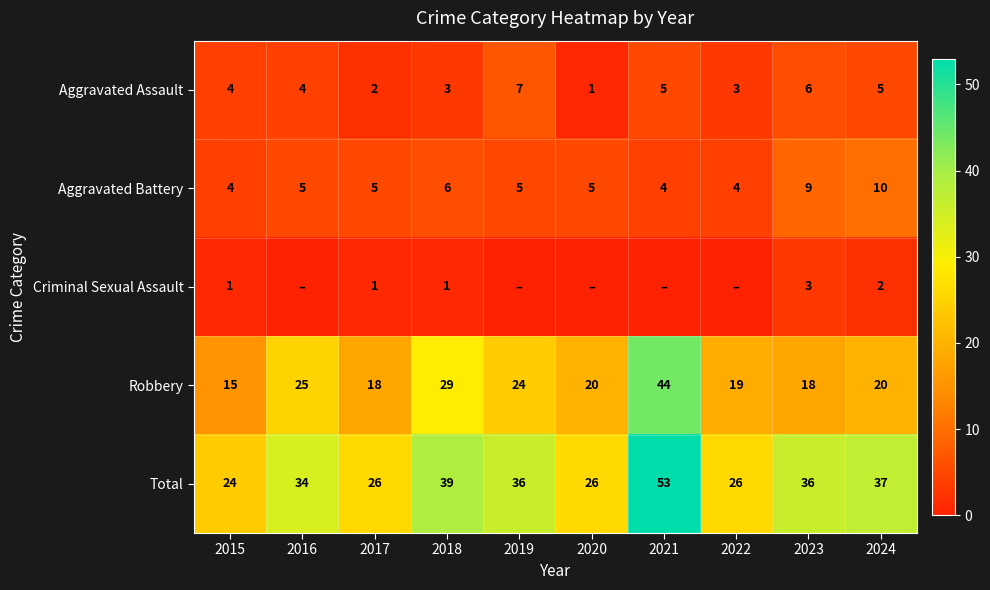

The Aggravated Assault series shows 12 at 2019. True or false?

False